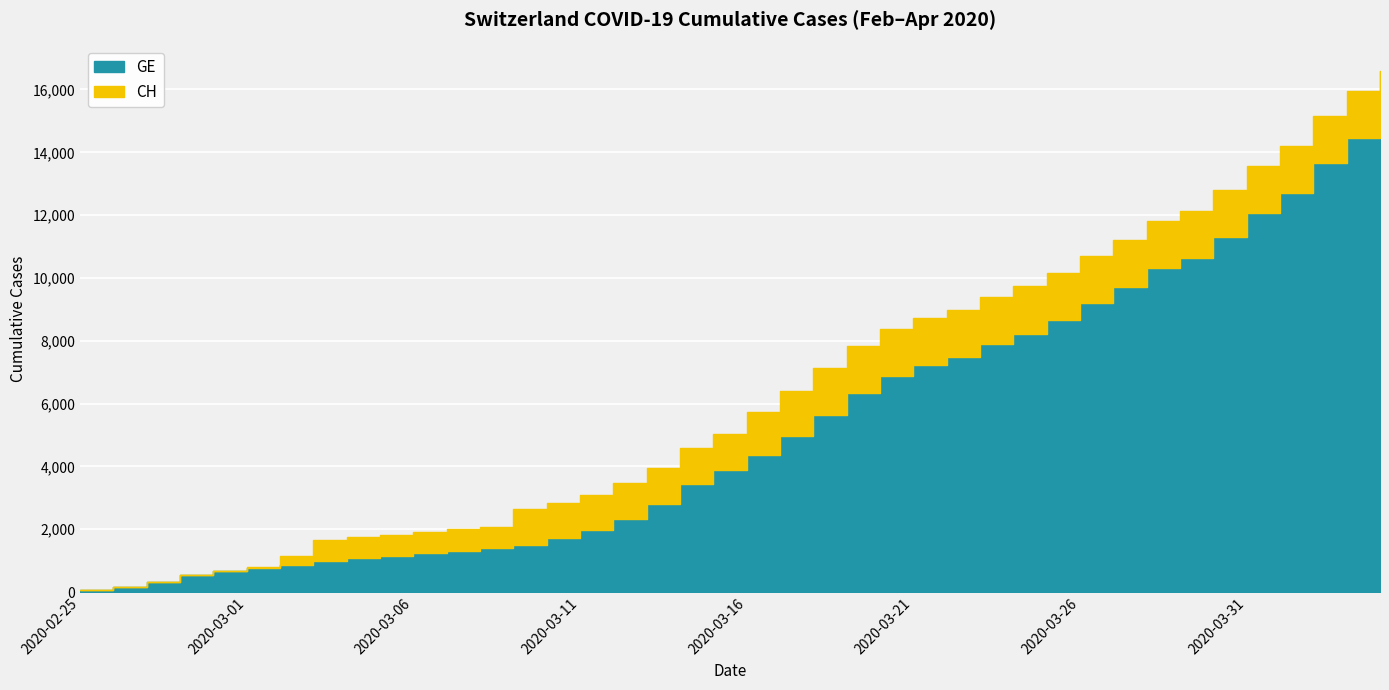

At which category is the sum across all series the highest?

2020-04-04